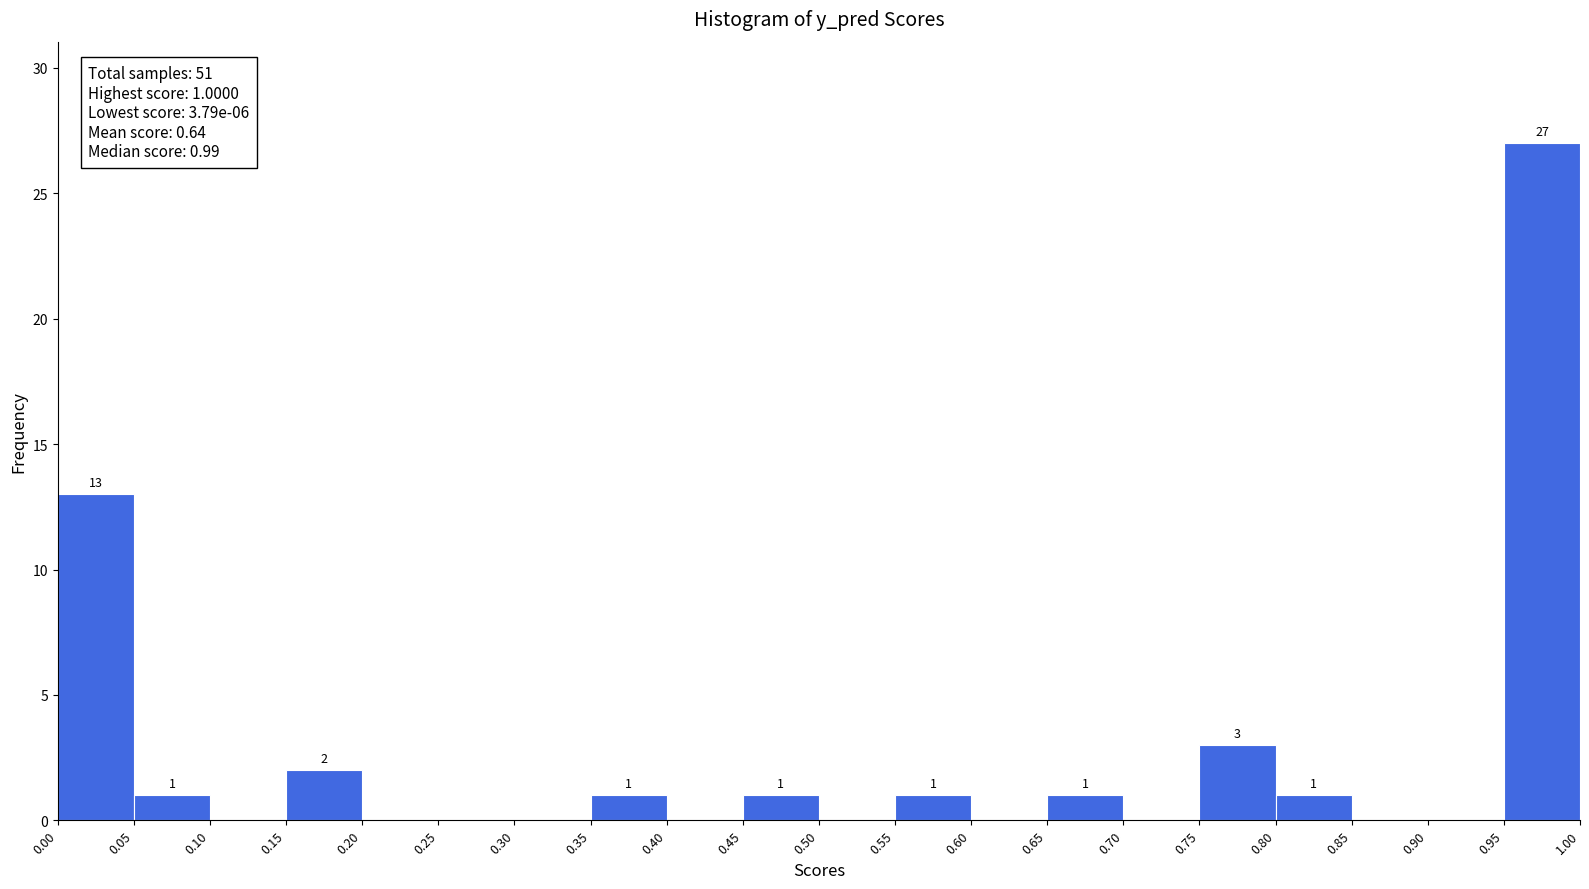

Over which range of the x-axis is the bar tallest?

0.95 to 1.00